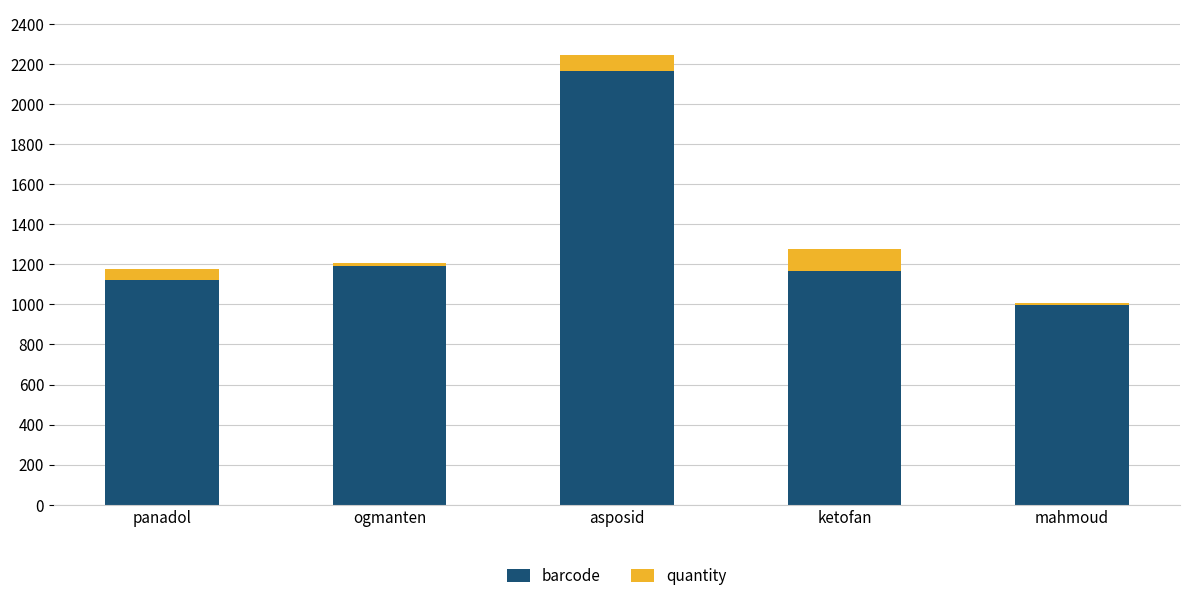

What is the lowest value of the barcode series?

999